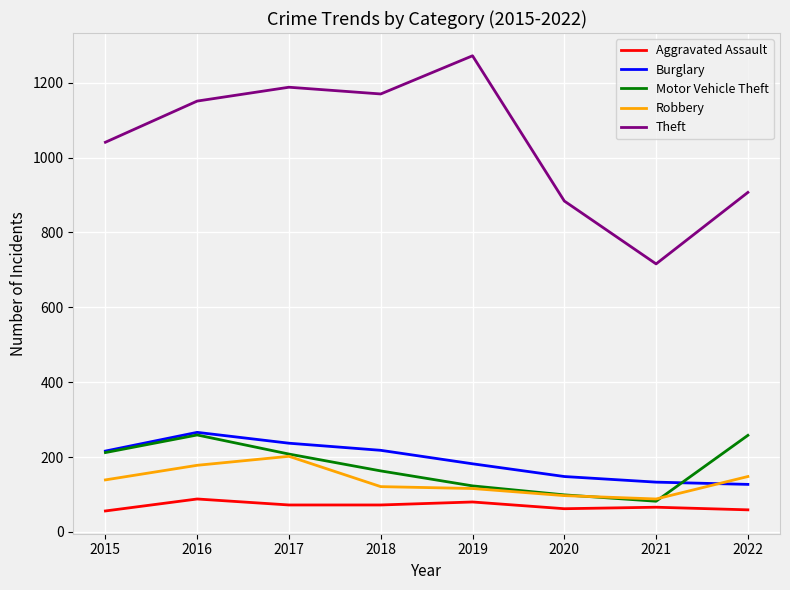

What is the approximate value of Robbery at 2019?

116